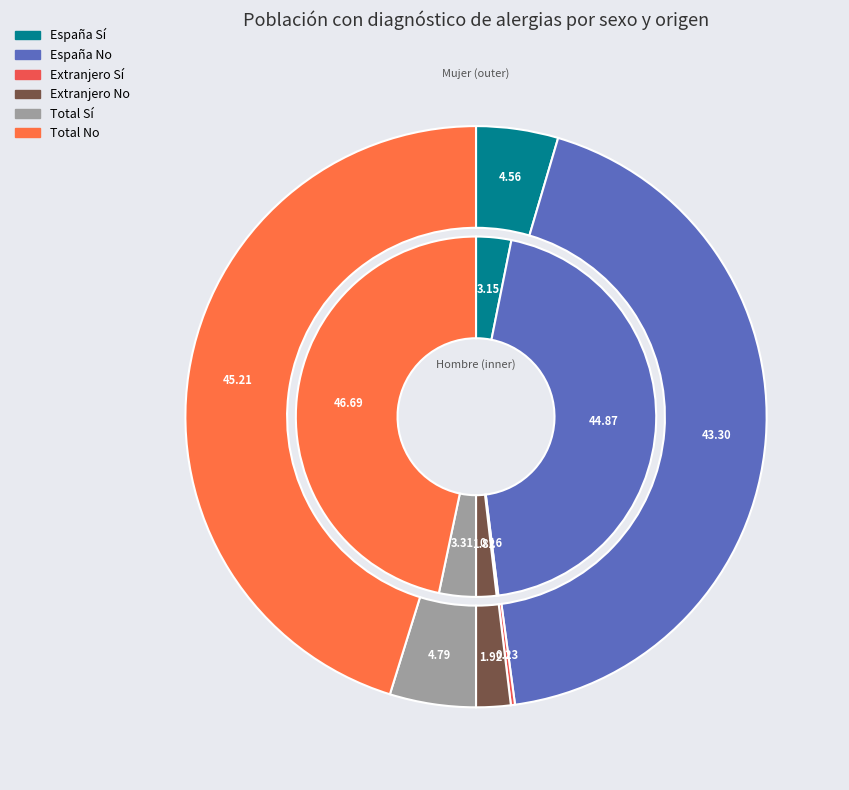

To the nearest percent, what is the average slice percentage?

17%